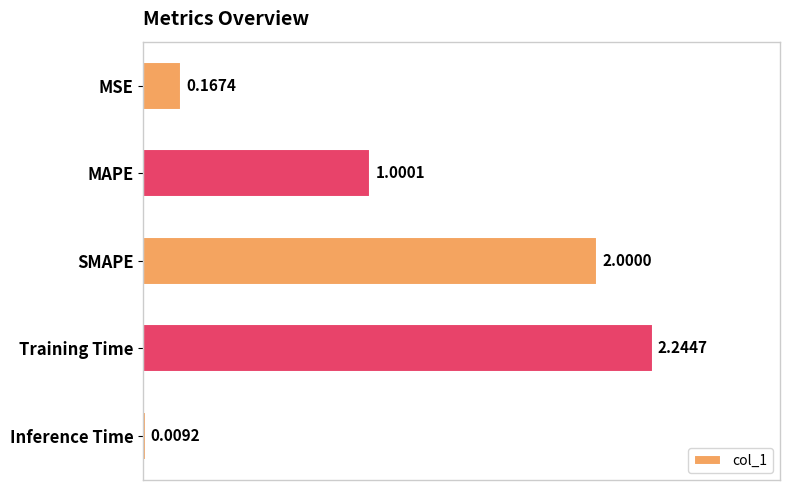

Which has a higher value, Training Time or MAPE?

Training Time